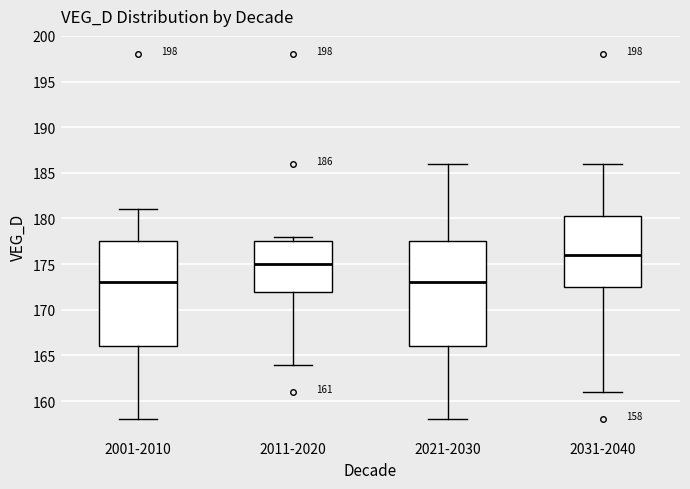

Which box's median line is the highest?

2031-2040